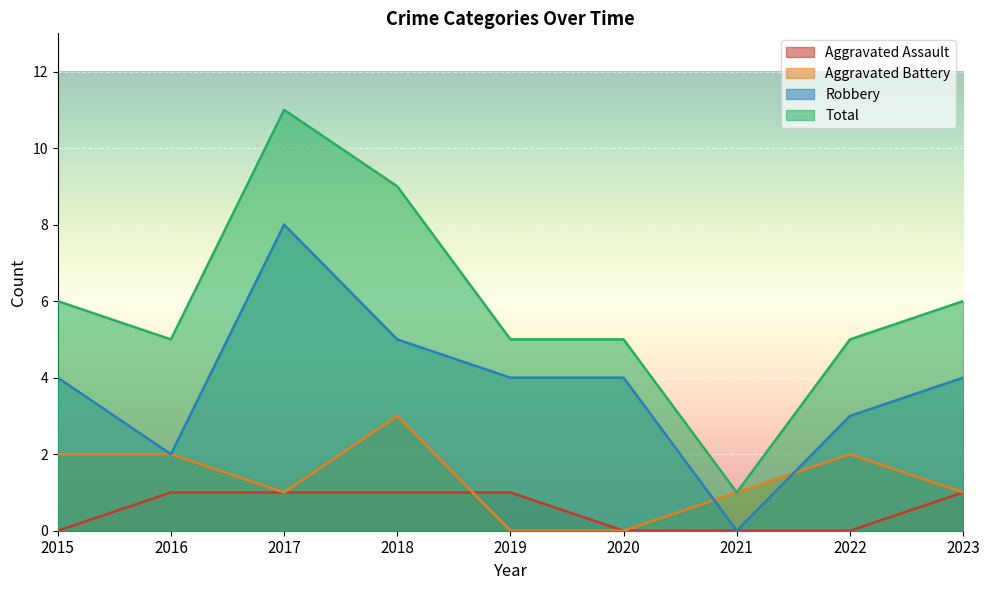

Where is Total nearest to the value 6?

2015